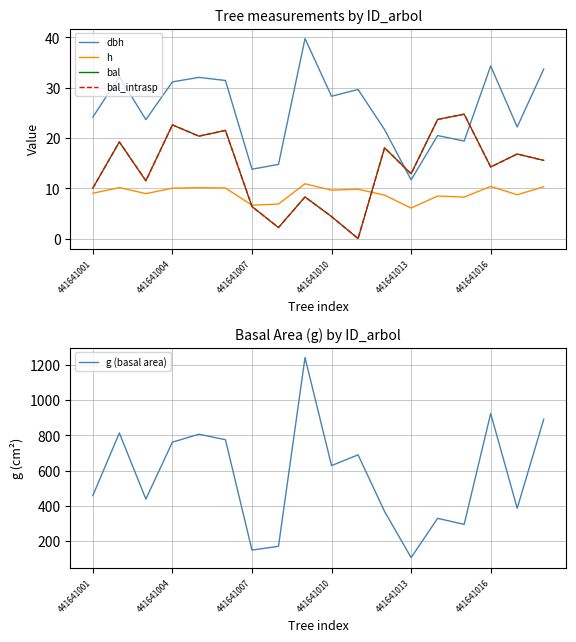

What is the difference between the maximum and minimum values in the bal_intrasp series?

24.7